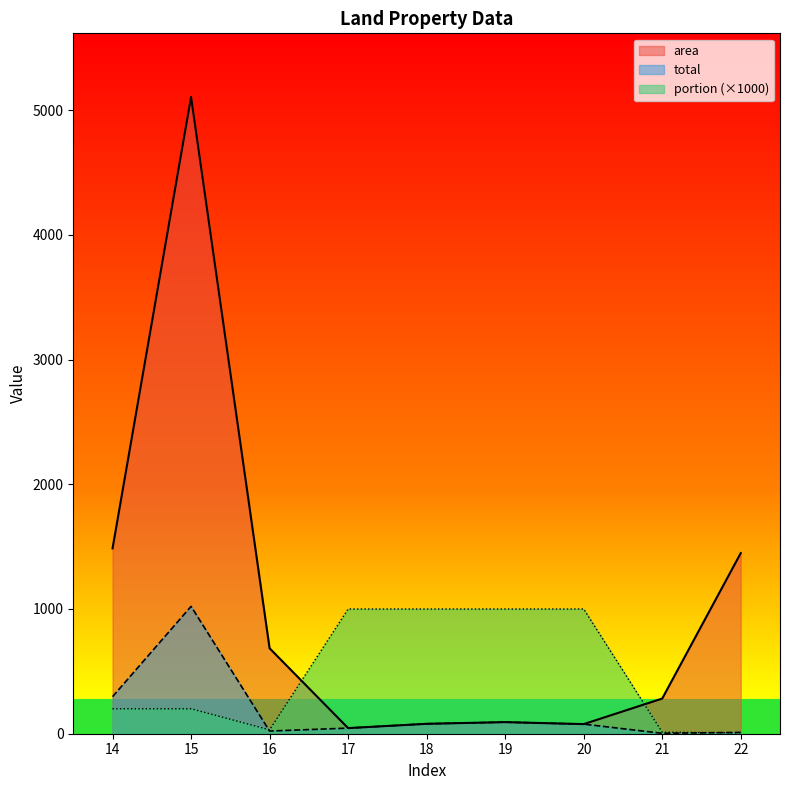

At which label does portion first exceed 200?

17